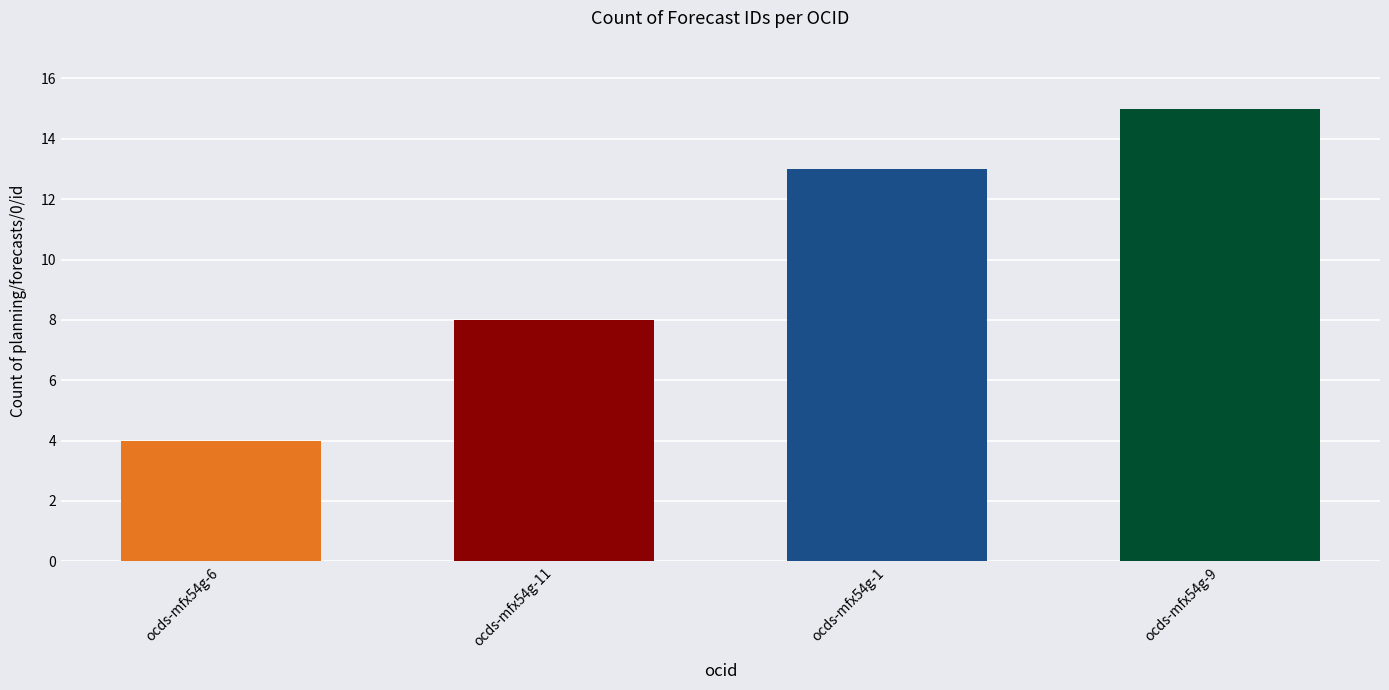

What is the sum of all values?

40